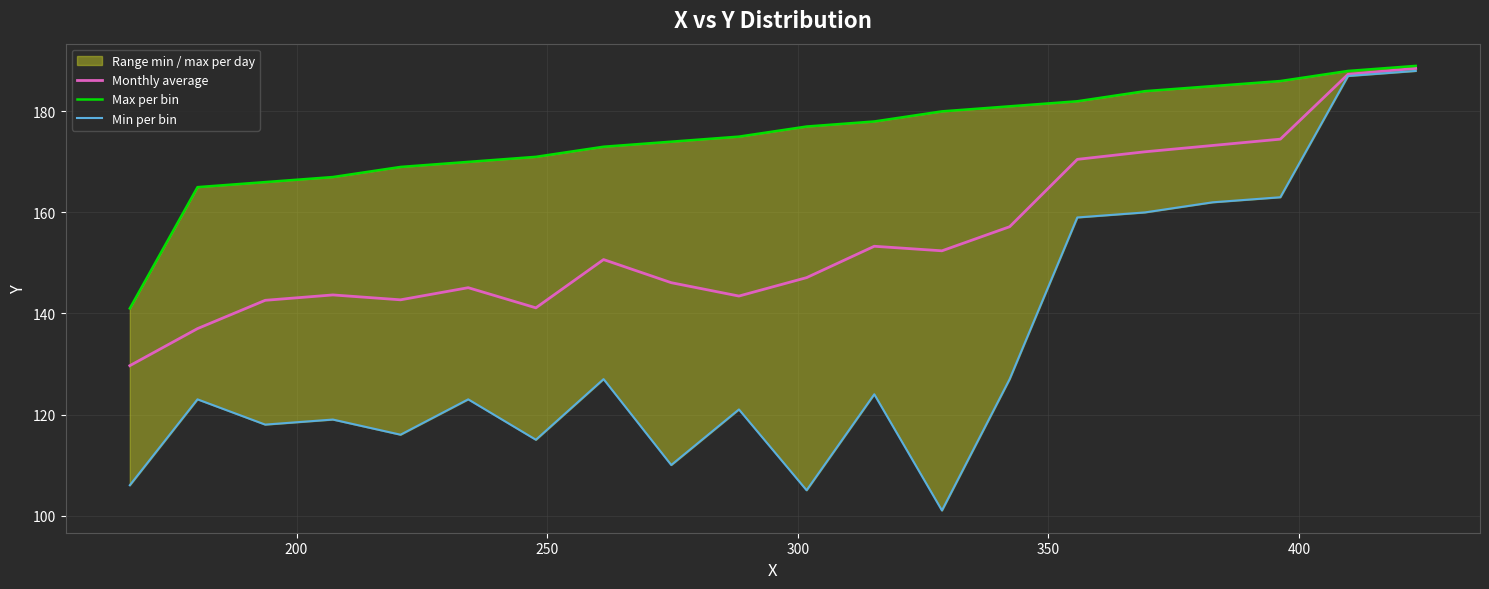

Reading right to left, what are all the values shown in this chart?

Monthly average: 188.5	187.3	174.5	173.2	172.0	170.5	157.2	152.4	153.3	147.1	143.4	146.1	150.7	141.1	145.1	142.7	143.7	142.6	137.0	129.7
Max per bin: 189.0	188.0	186.0	185.0	184.0	182.0	181.0	180.0	178.0	177.0	175.0	174.0	173.0	171.0	170.0	169.0	167.0	166.0	165.0	141.0
Min per bin: 188.0	187.0	163.0	162.0	160.0	159.0	127.0	101.0	124.0	105.0	121.0	110.0	127.0	115.0	123.0	116.0	119.0	118.0	123.0	106.0